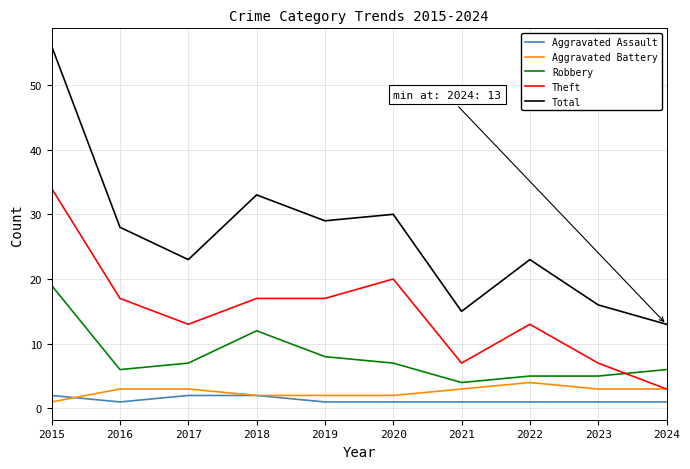

What is the minimum value for Aggravated Assault?

1